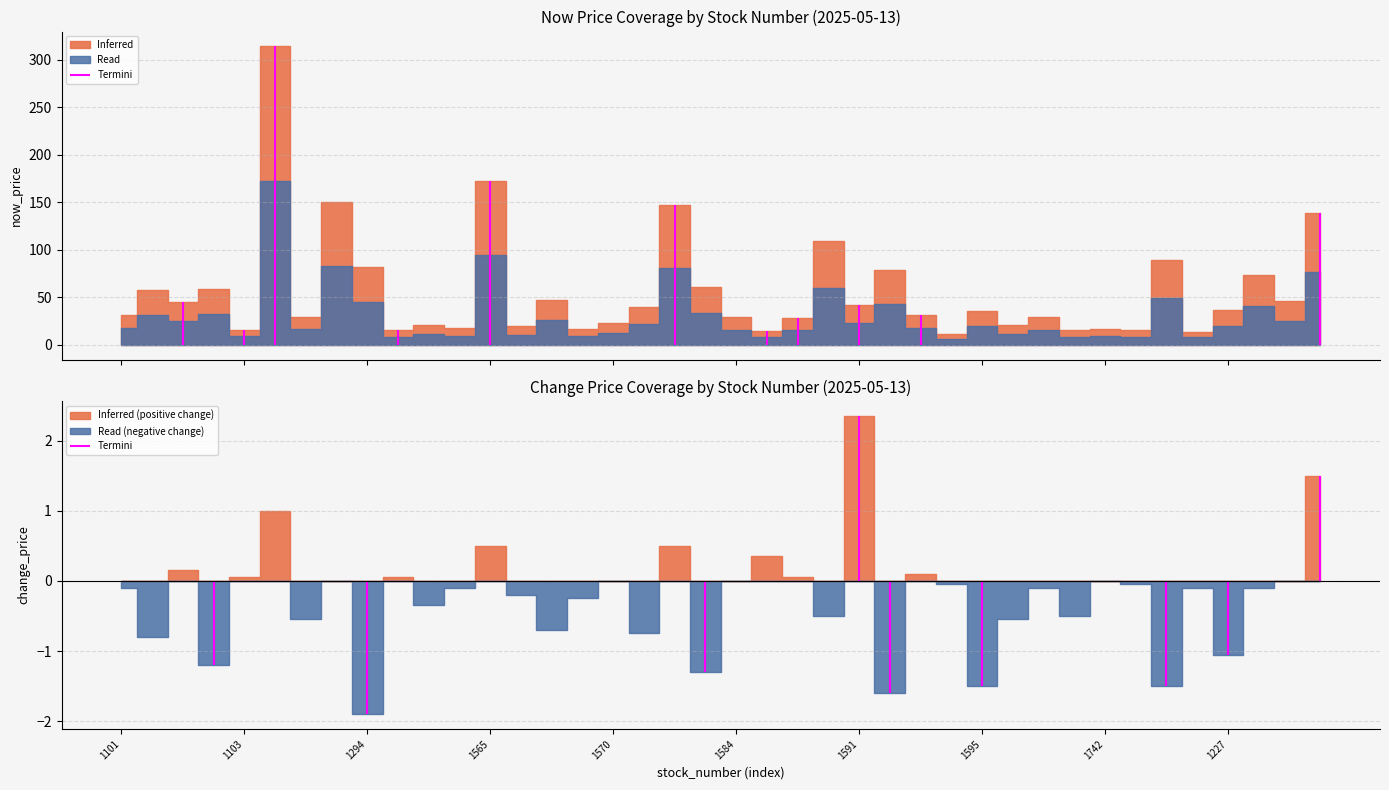

What is the spread (max minus min) of values at 1584?

28.9